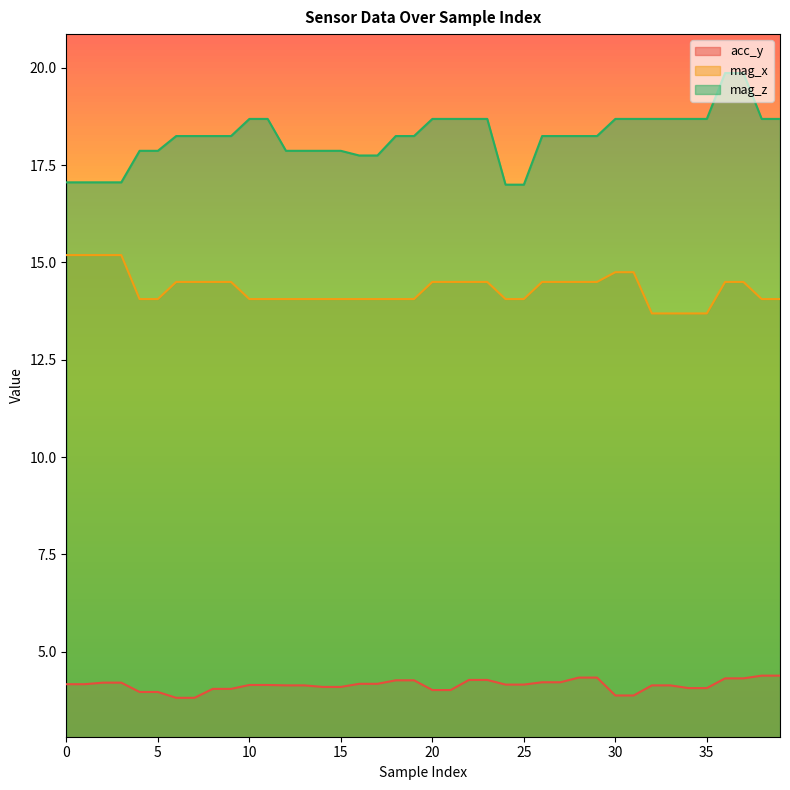

The value of acc_y at 29 is 1.1. True or false?

False